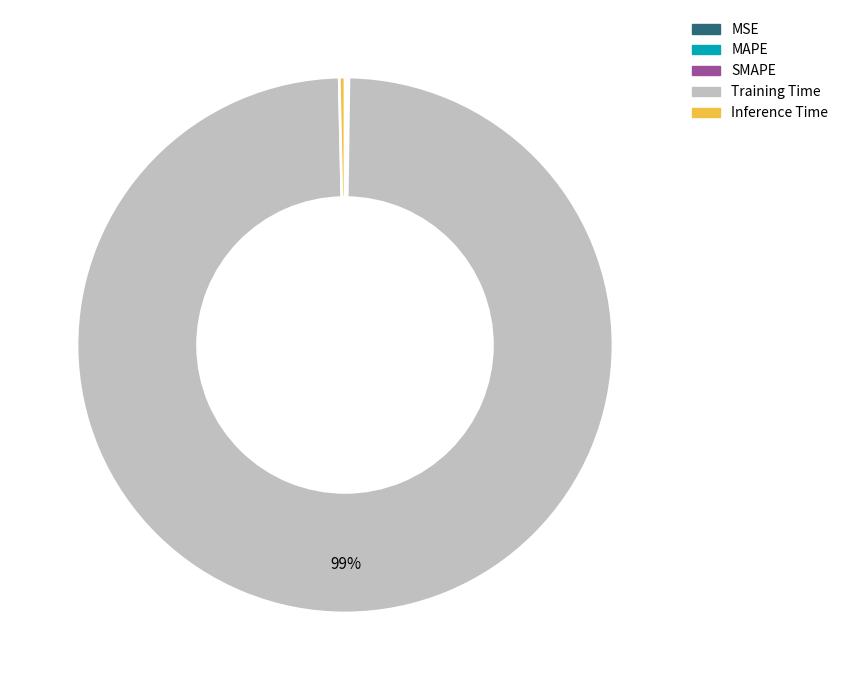

Is it true that Training Time is 99% of the pie?

True